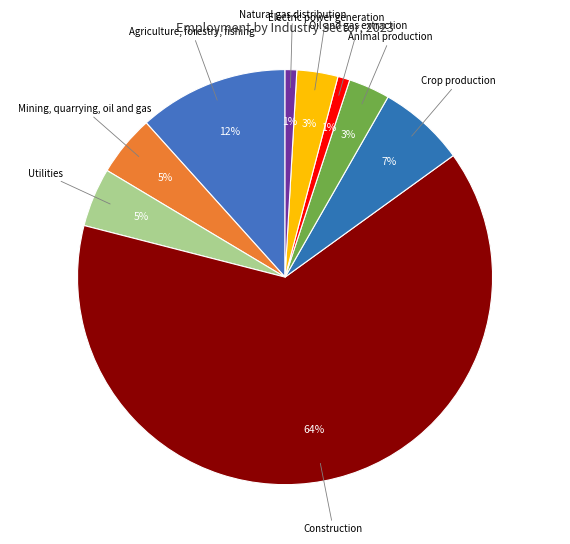

How many slices are in this pie chart?

9